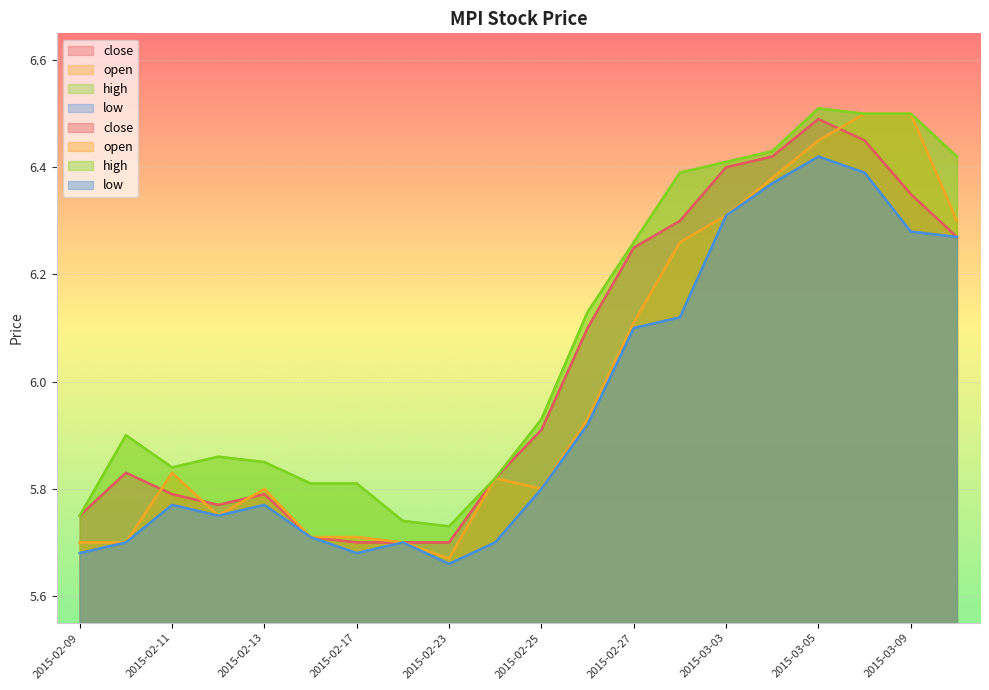

Where is the first local minimum for low?

2015-02-12